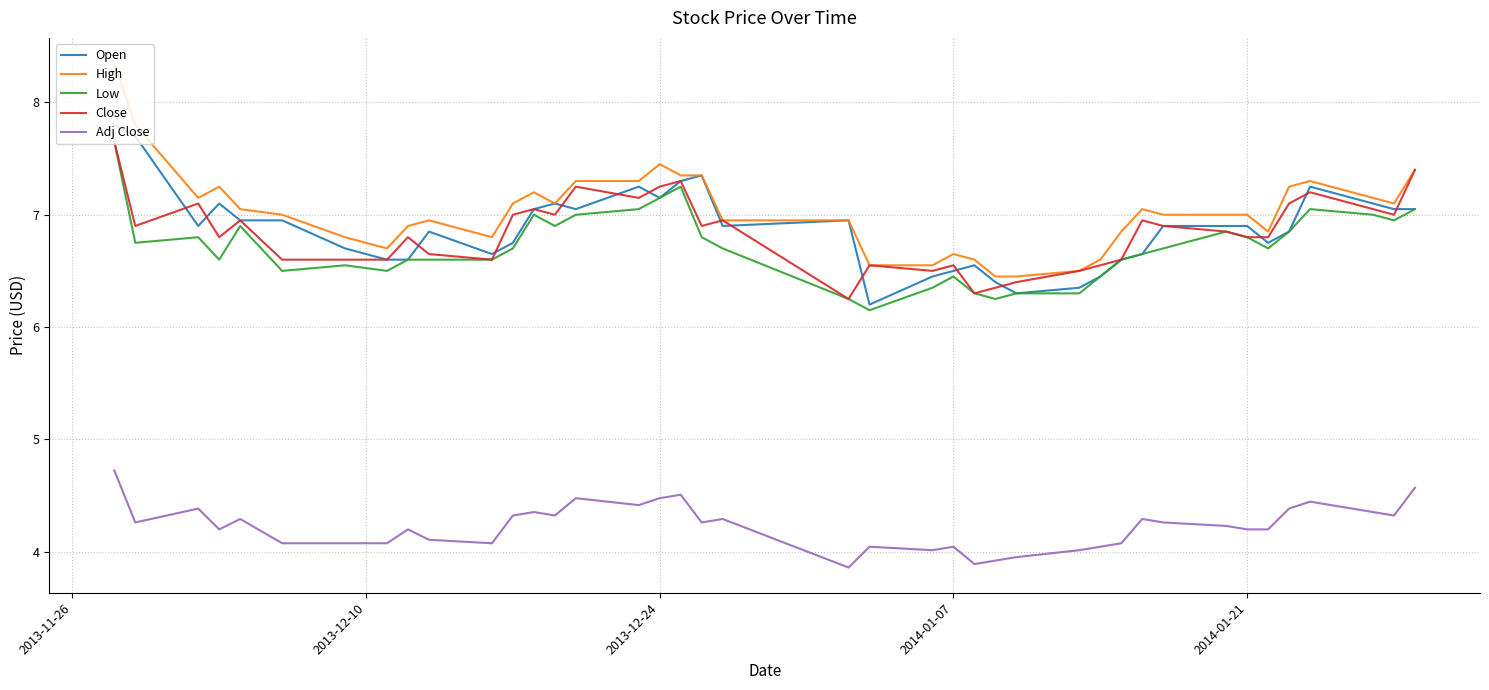

What is the smallest value displayed?

3.9